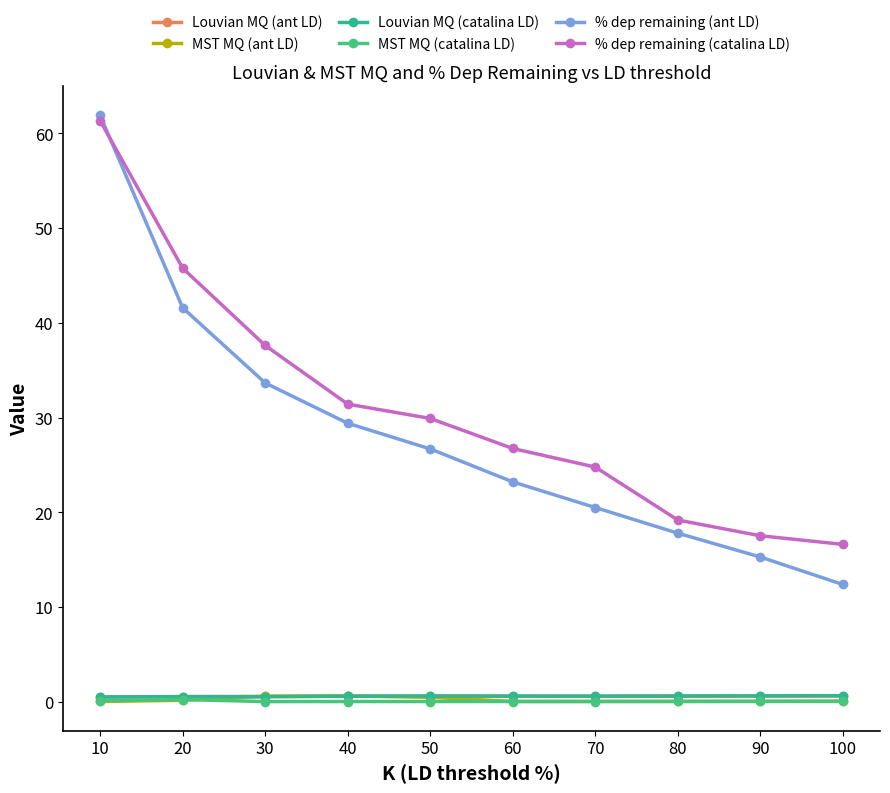

True or false: % dep remaining (ant LD) and MST MQ (ant LD) intersect in this chart.

False